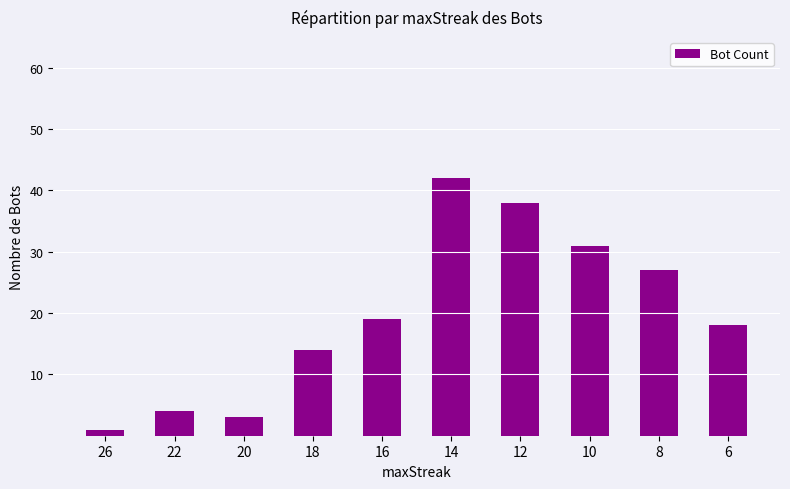

Count the number of categories in the chart.

10